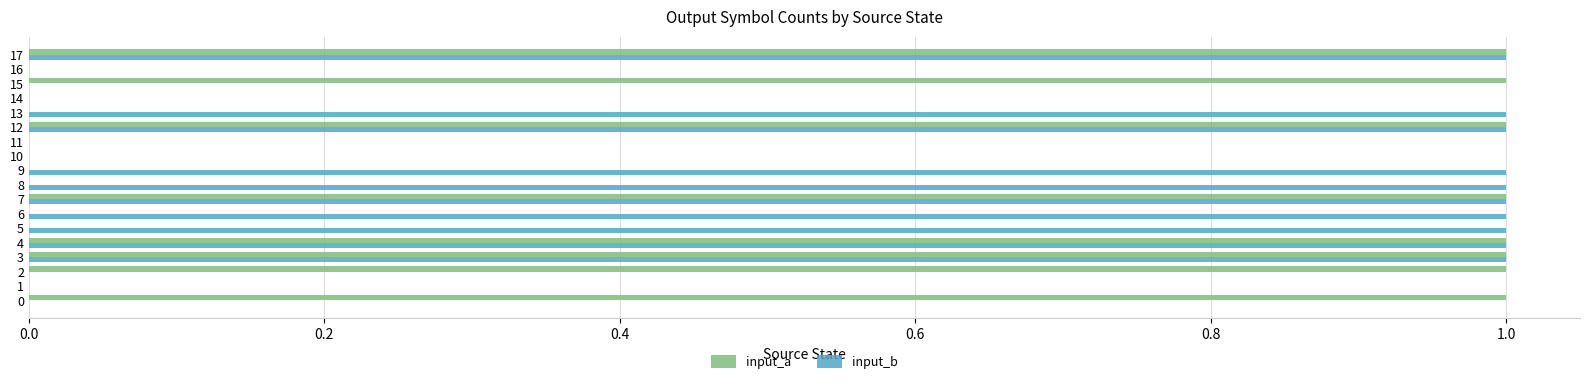

What is the approximate value of input_b at 8?

1